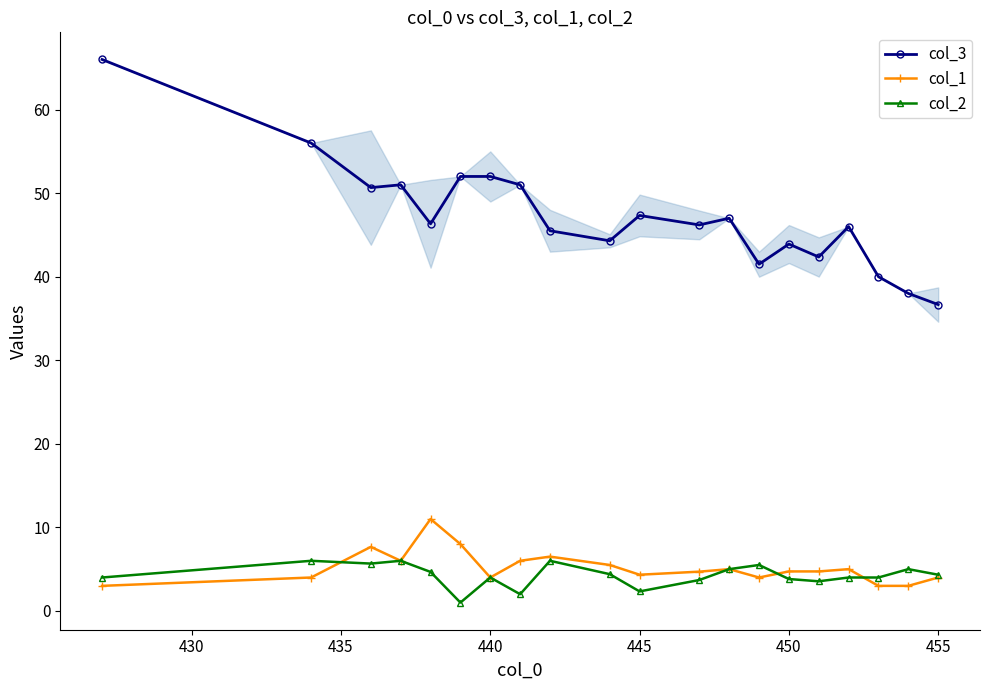

True or false: col_1 has more than 1 interior local peaks.

True